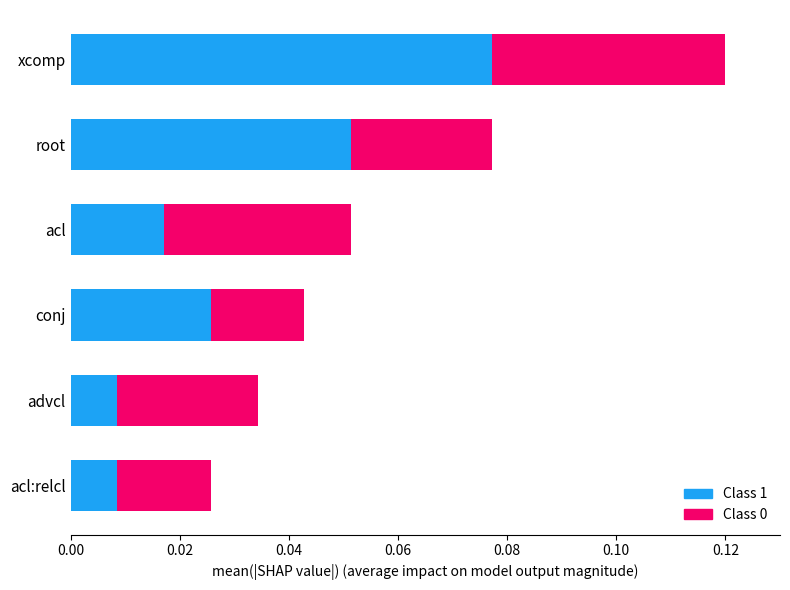

Which category has the highest value in the Class 1 series?

xcomp